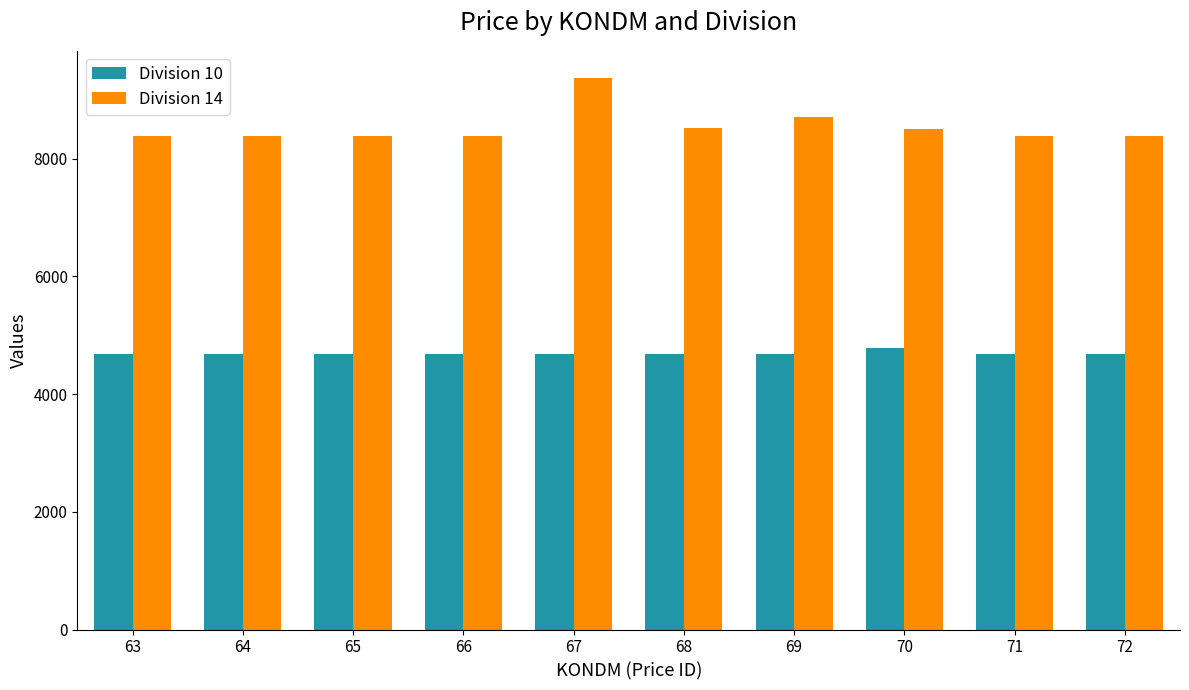

What is the smallest value displayed?

4687.2